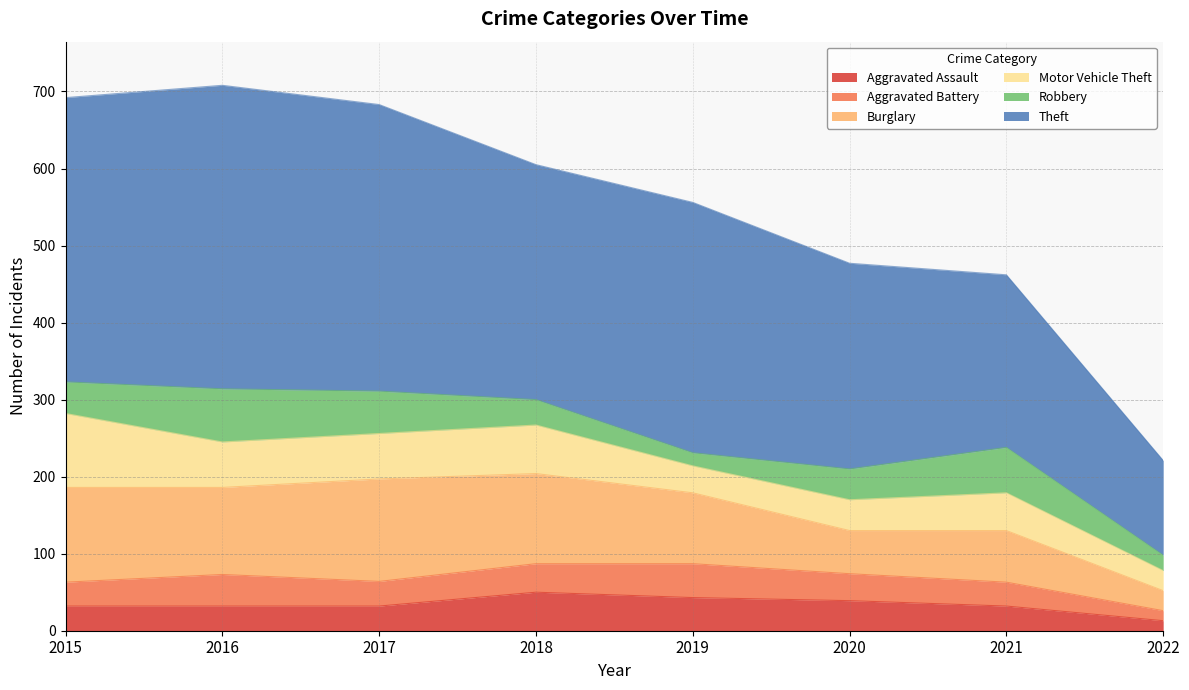

True or false: Theft and Burglary intersect in this chart.

False